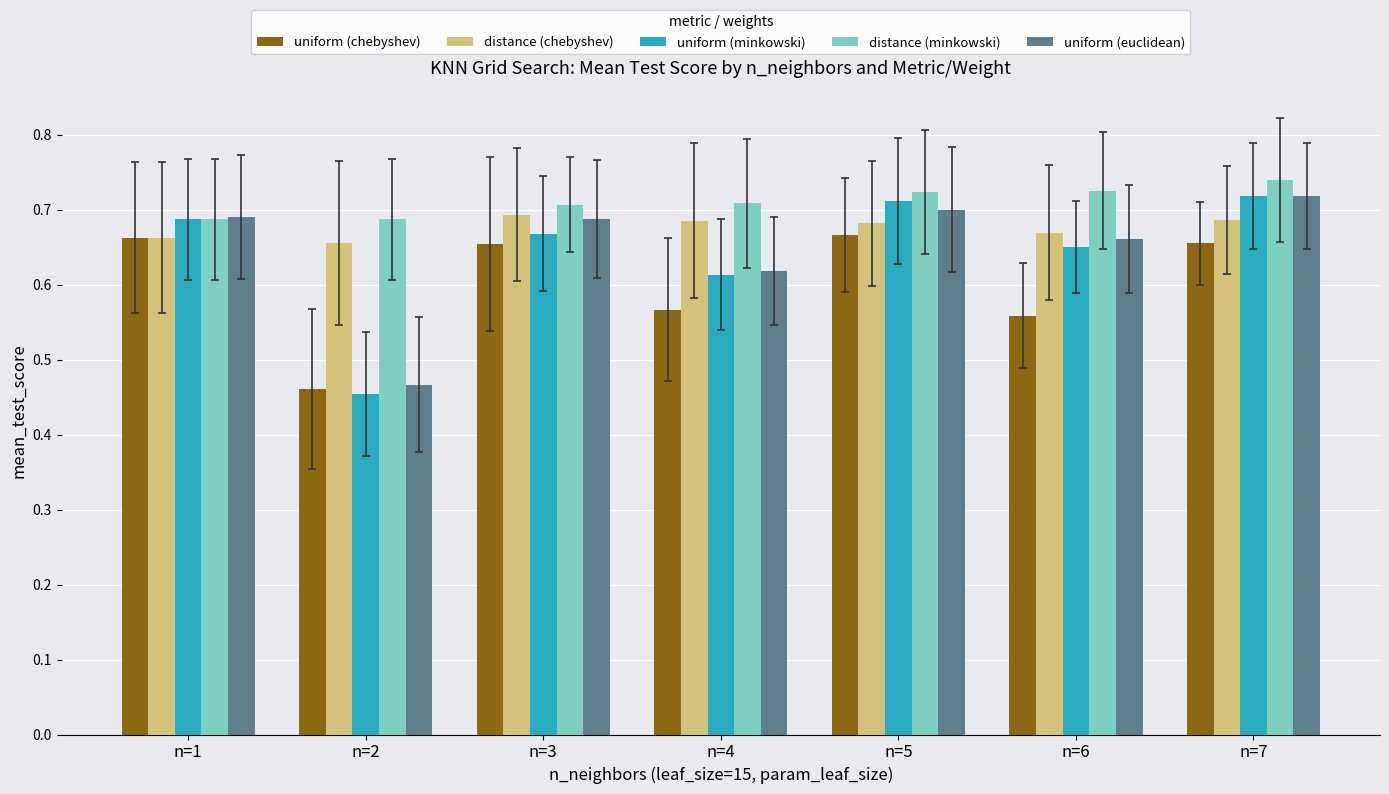

At which category is the sum across all series the highest?

n=7